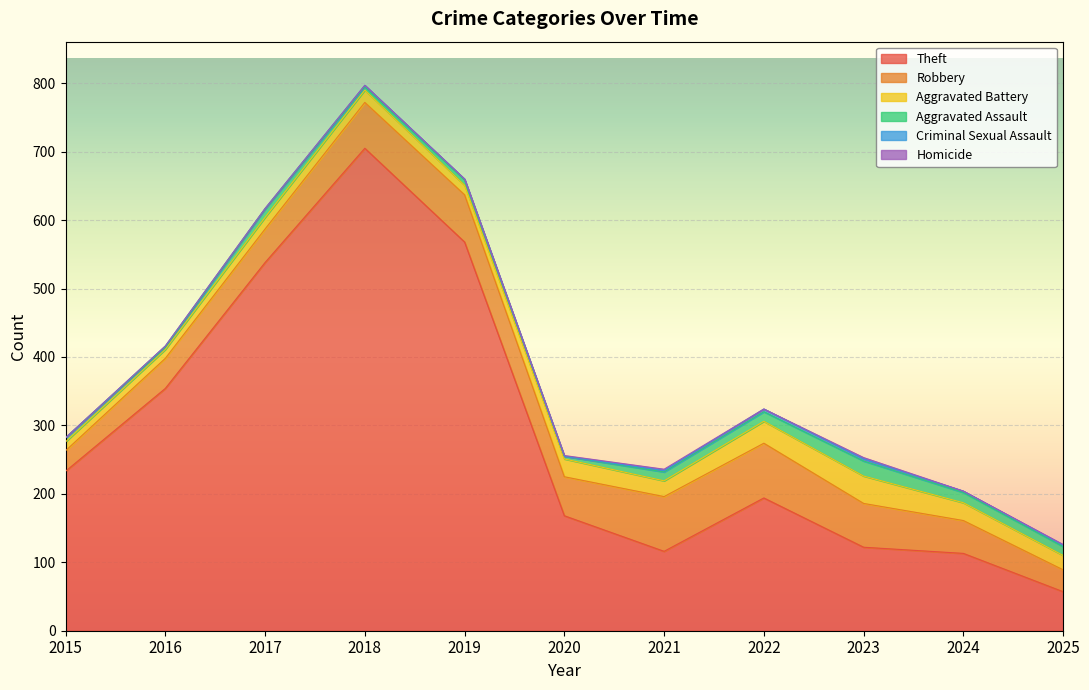

What is the difference between the maximum and second lowest values in the Homicide series?

2